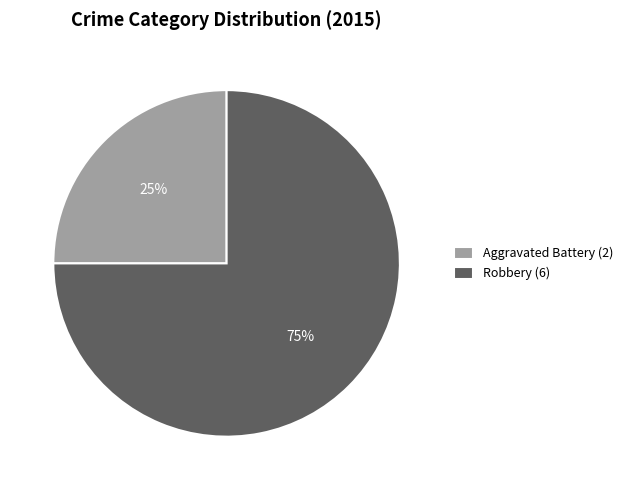

To the nearest percent, what is the difference between the largest and smallest slice percentages?

50%